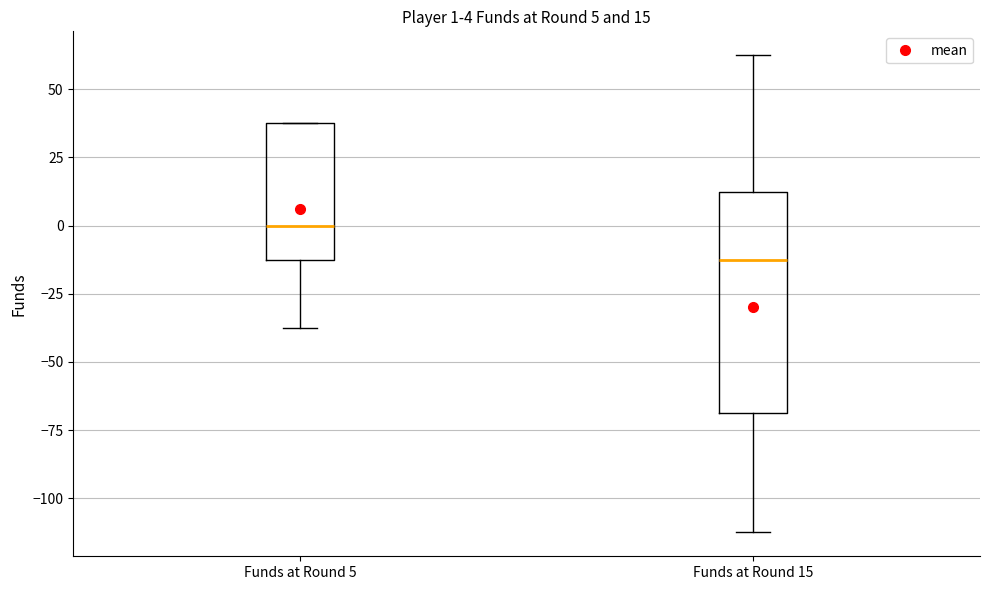

Which box's median line is the highest?

Funds at Round 5